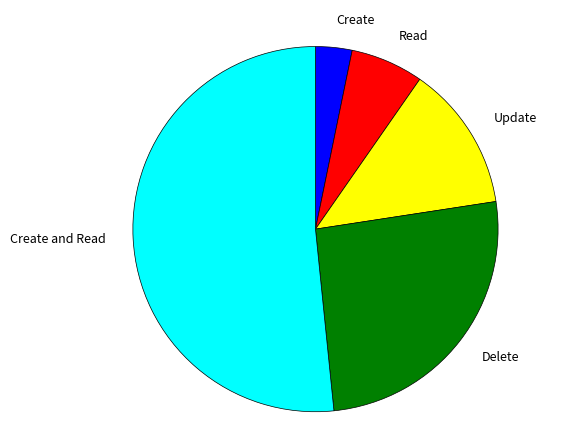

True or false: Update accounts for 26% of the total.

False